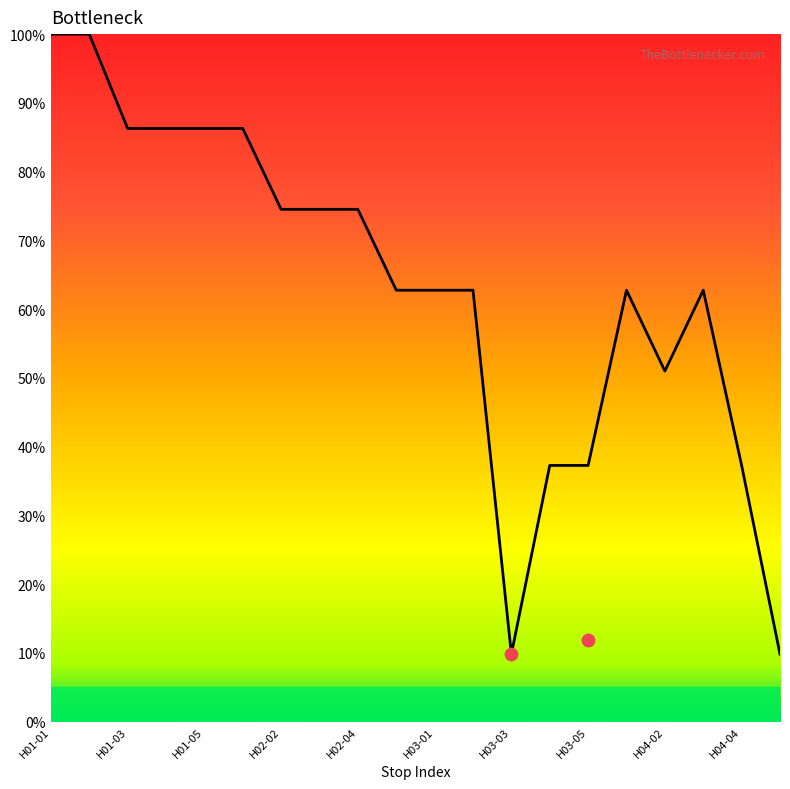

Approximately how many times larger is the value at H02-05 compared to H02-02?

0.8